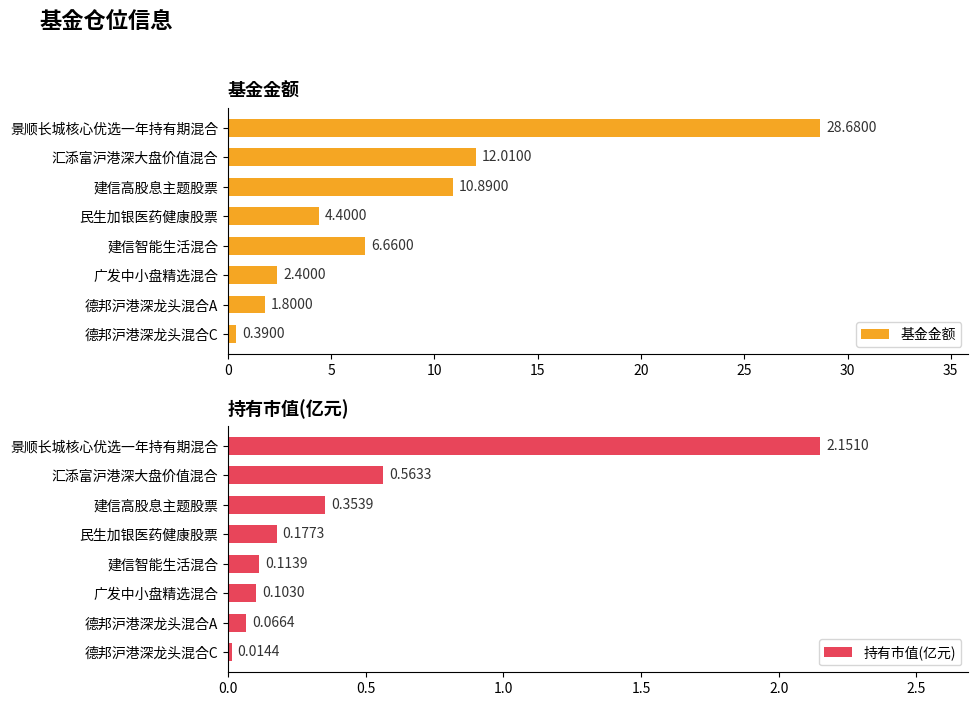

What is the value of the 基金金额 bar at the 8th from the left?

0.4